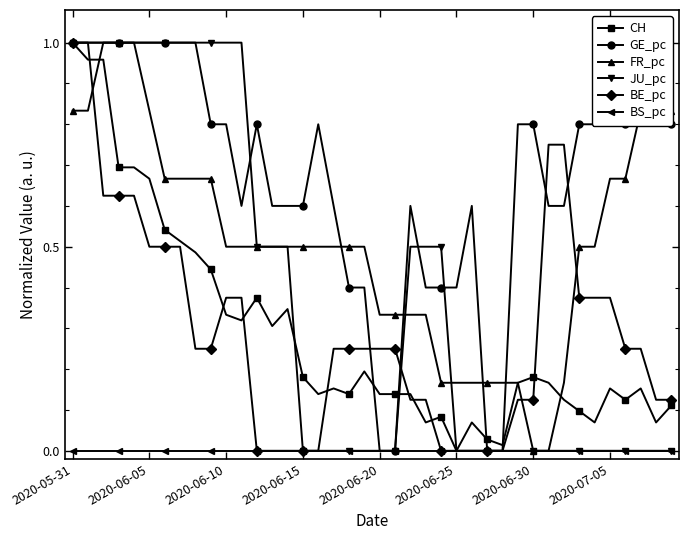

Which series has the largest total across all categories?

GE_pc